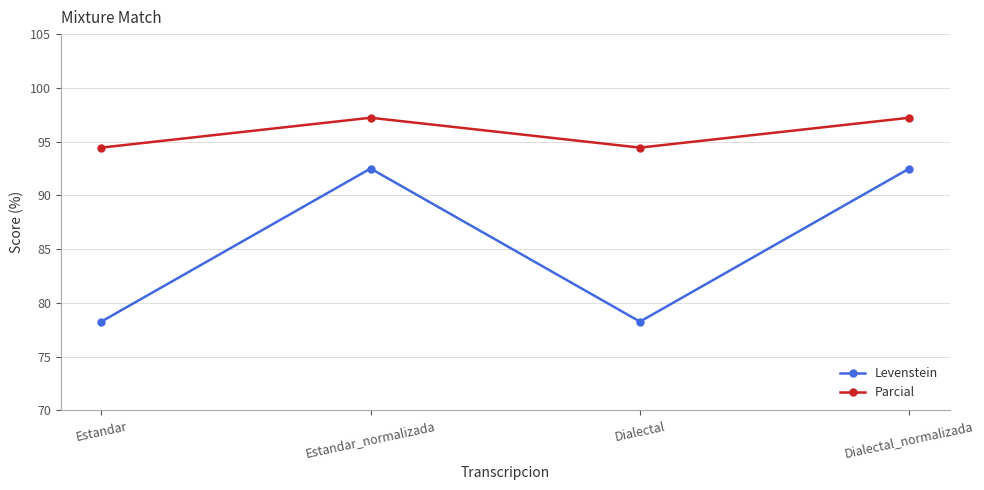

Is this an area chart (filled region under the line)?

No